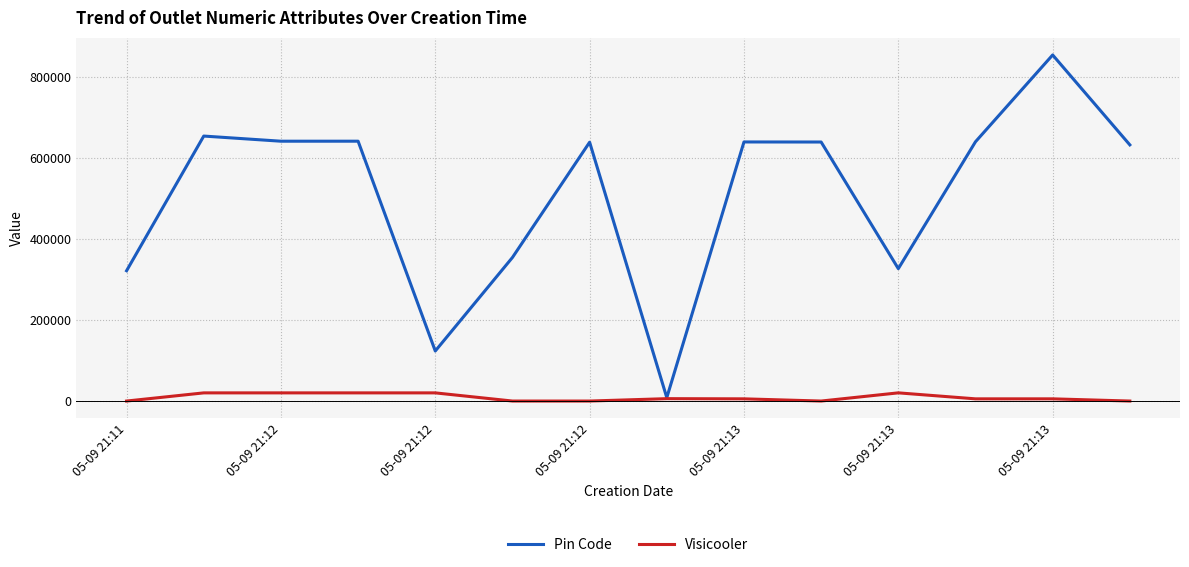

Which series has the largest total across all categories?

Pin Code